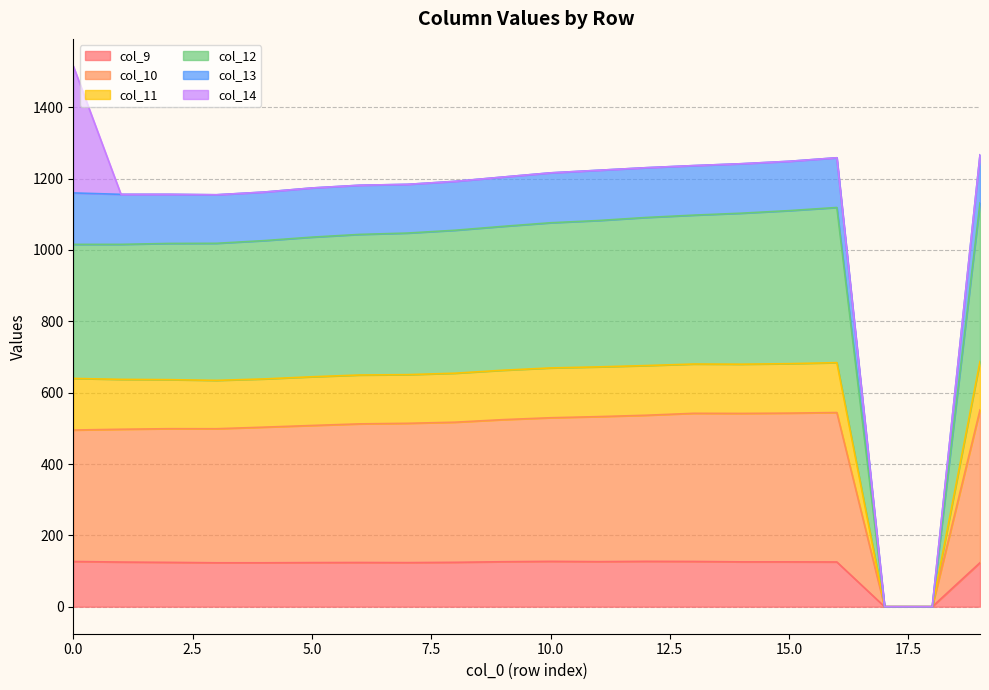

What is the highest value of the col_9 series?

127.1